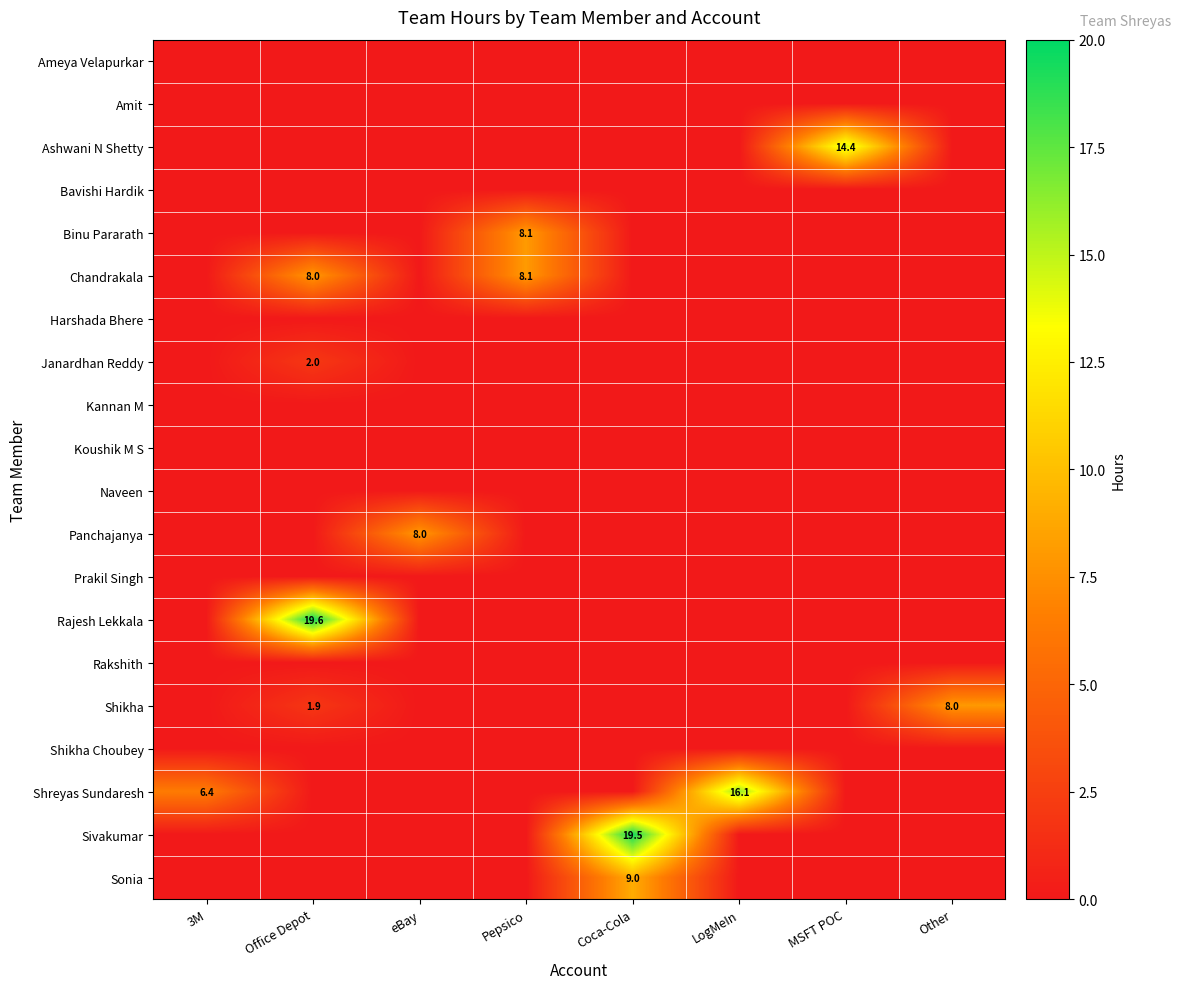

At which category is the sum across all series the highest?

Office Depot